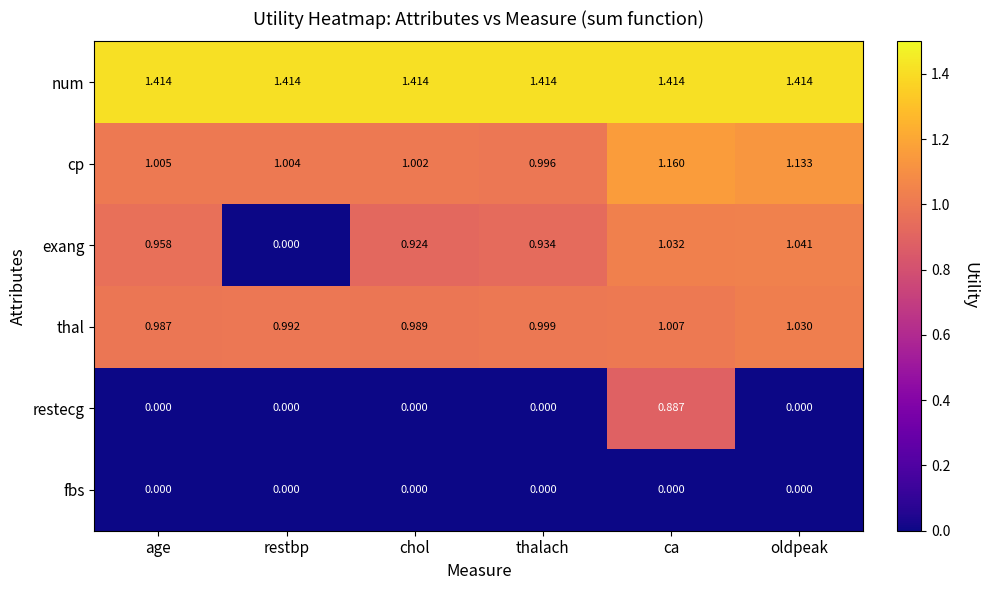

At which label does cp first exceed 1?

age